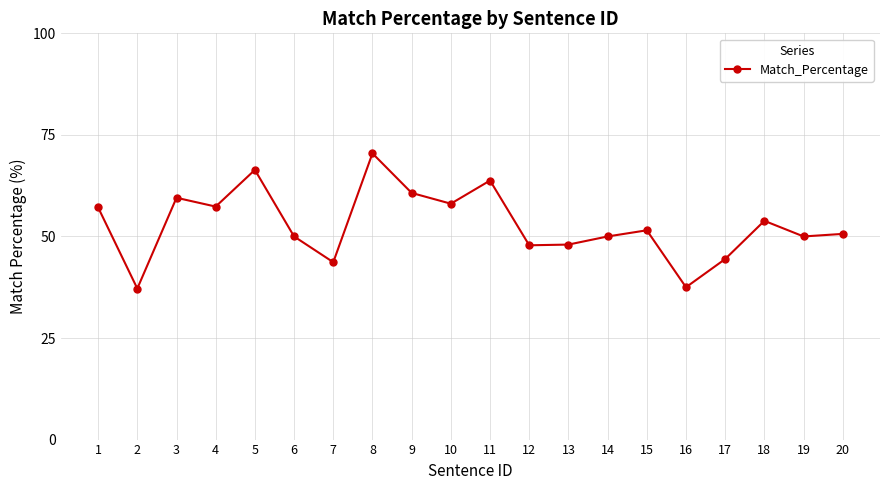

Which category has the highest value across all series?

8